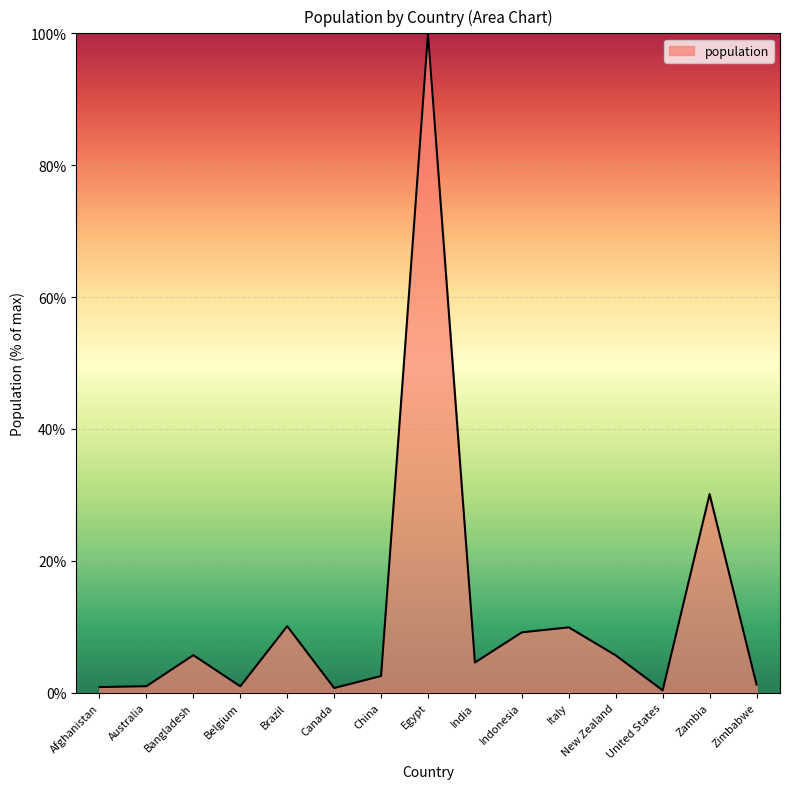

What is the difference between the maximum and minimum values?

99.7